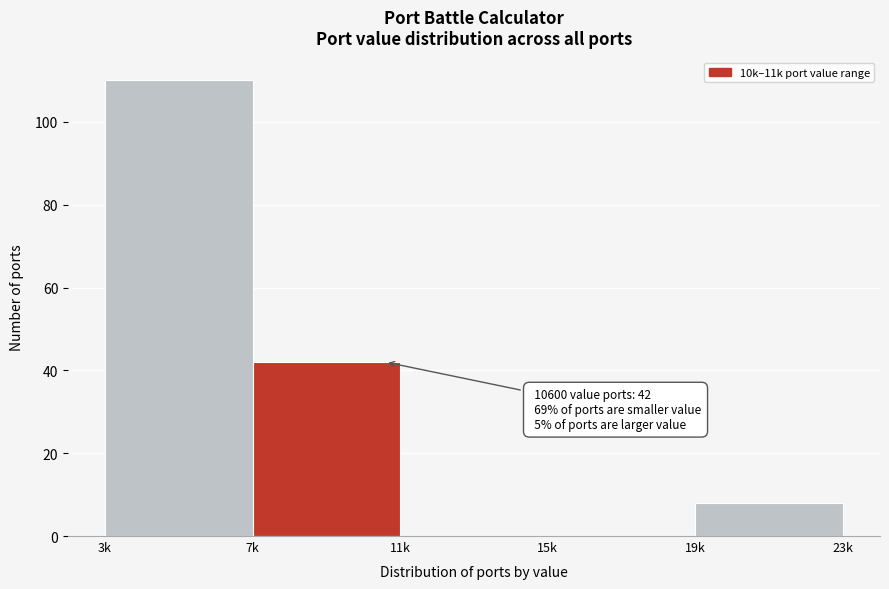

Reading right to left, list all the values displayed in this chart.

19k=8	15k=0	11k=0	7k=42	3k=110